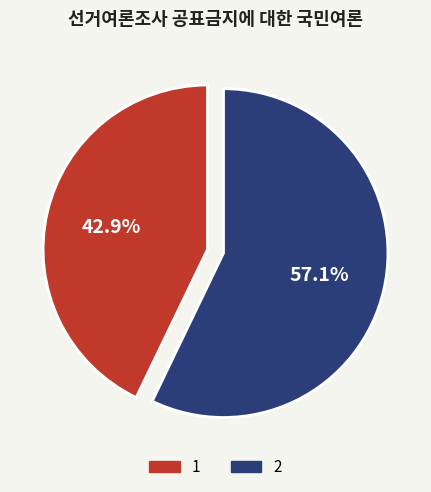

The 1 slice represents 43% of the pie. True or false?

True